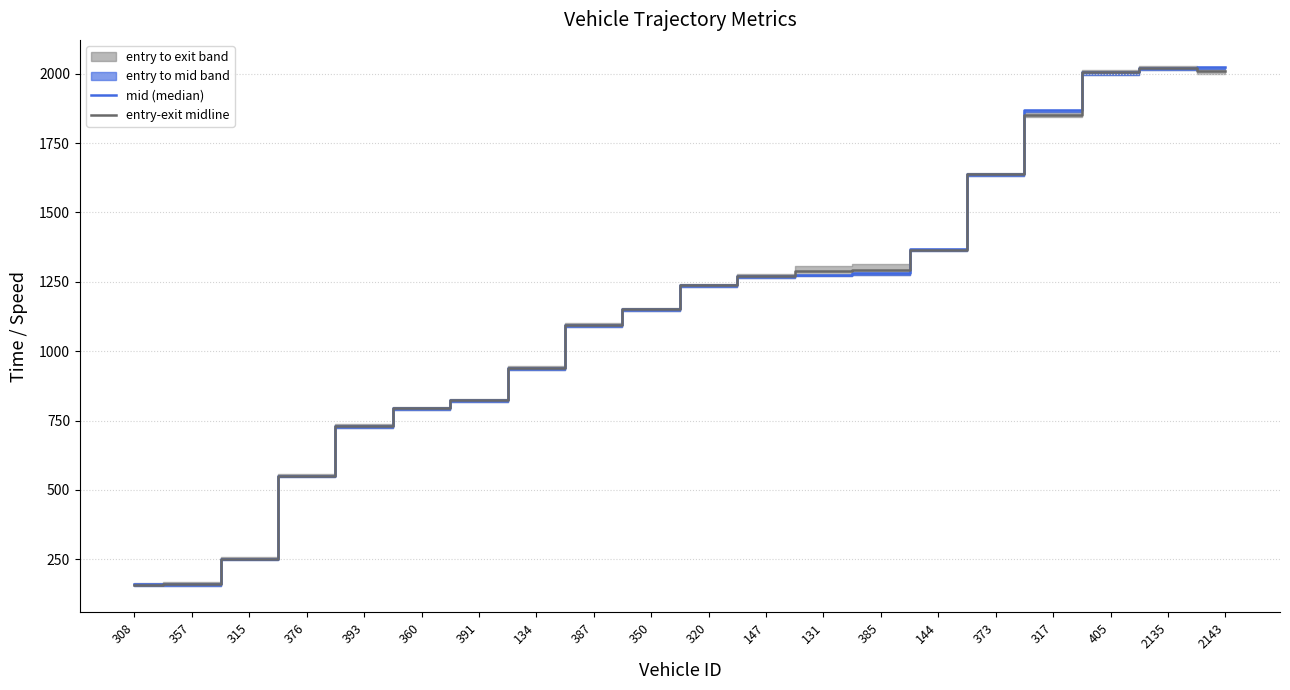

What is the value of the entry-exit midline point at the 12th from the left?

1270.9